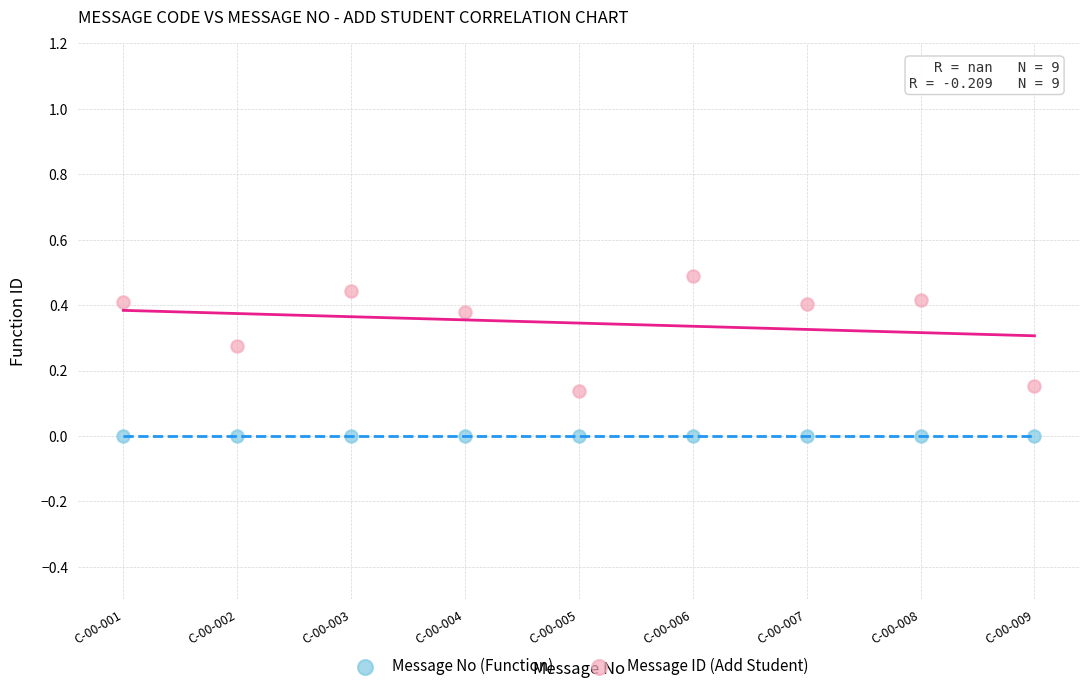

Which series contains the lowest Y value?

Message No (Function)